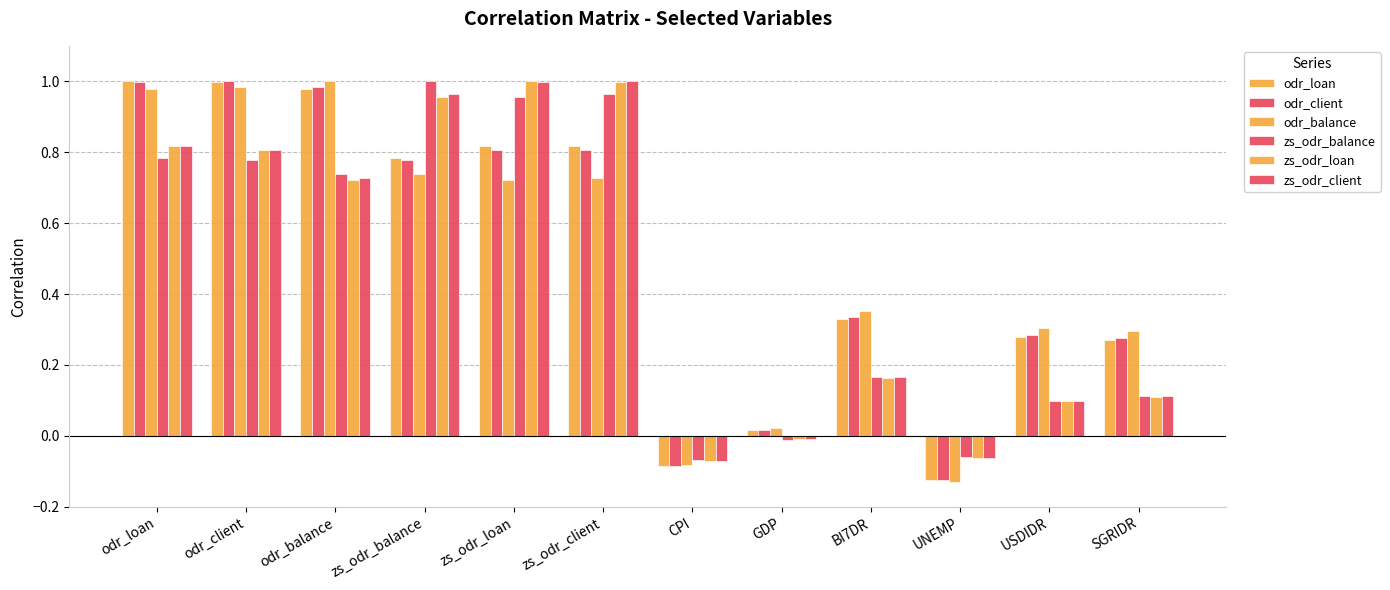

What is the spread (max minus min) of values at USDIDR?

0.2